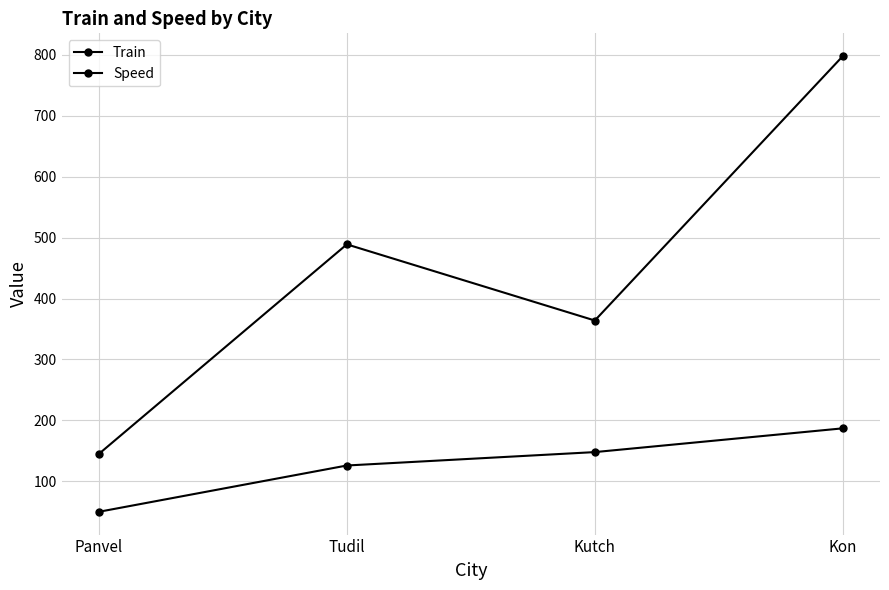

How many data points in Train are less than 489?

2